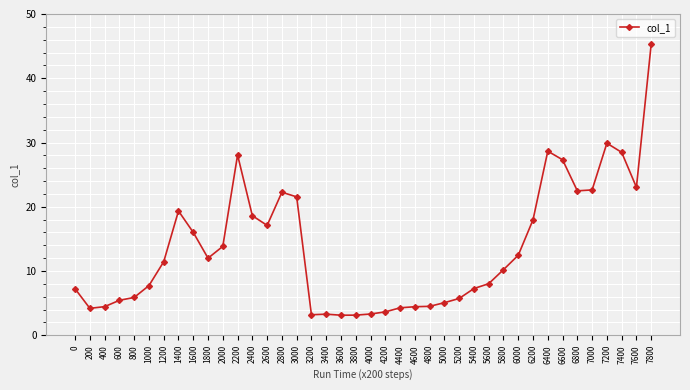

Where does the data first go above 11?

1200